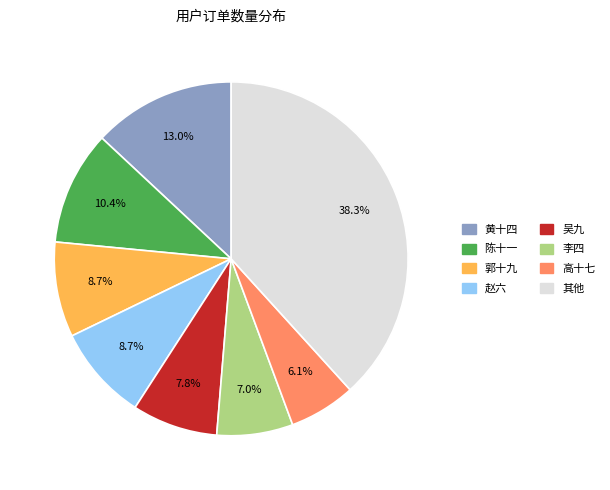

Is there any slice that represents more than half of the pie?

No